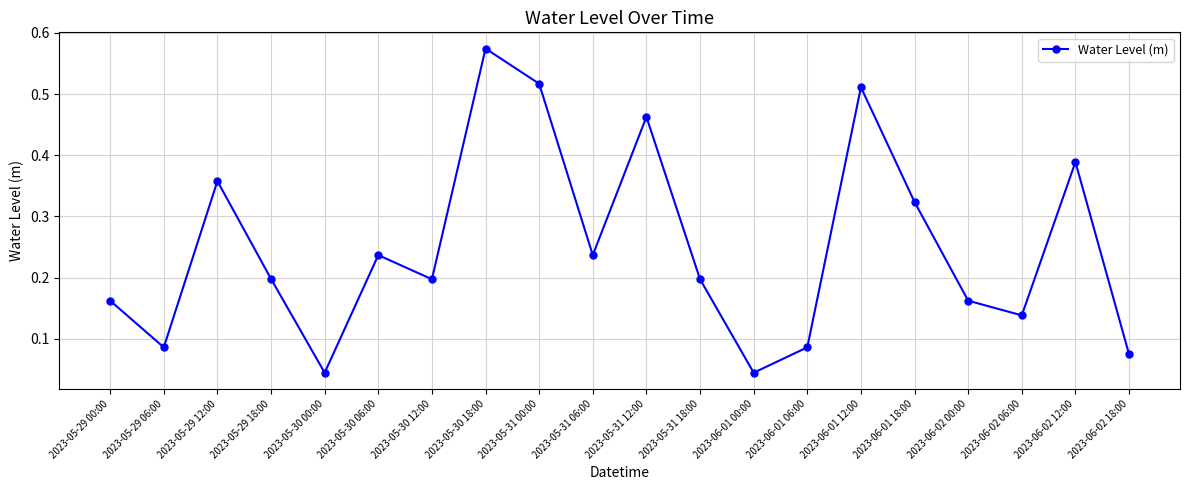

True or false: there are more than 0 points higher than both neighbors.

True